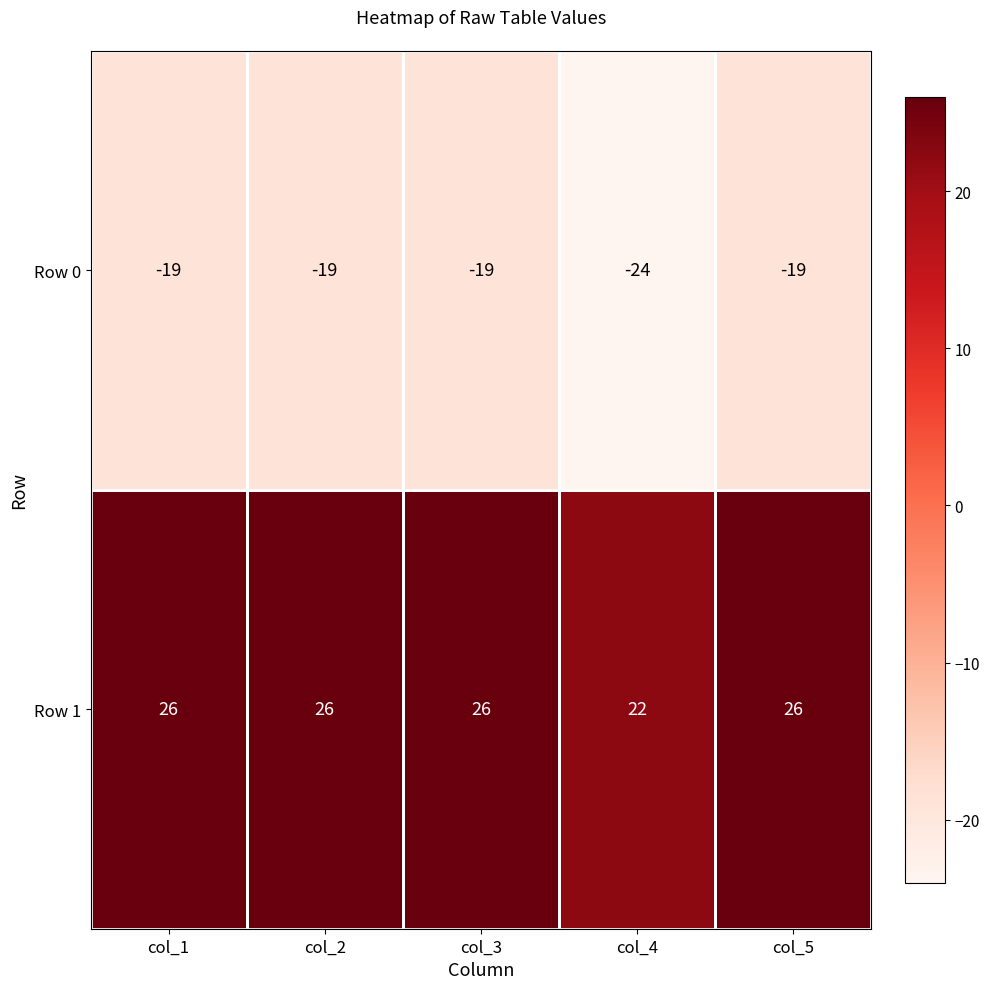

List the series in order of their peak value, lowest first.

Row 0, Row 1